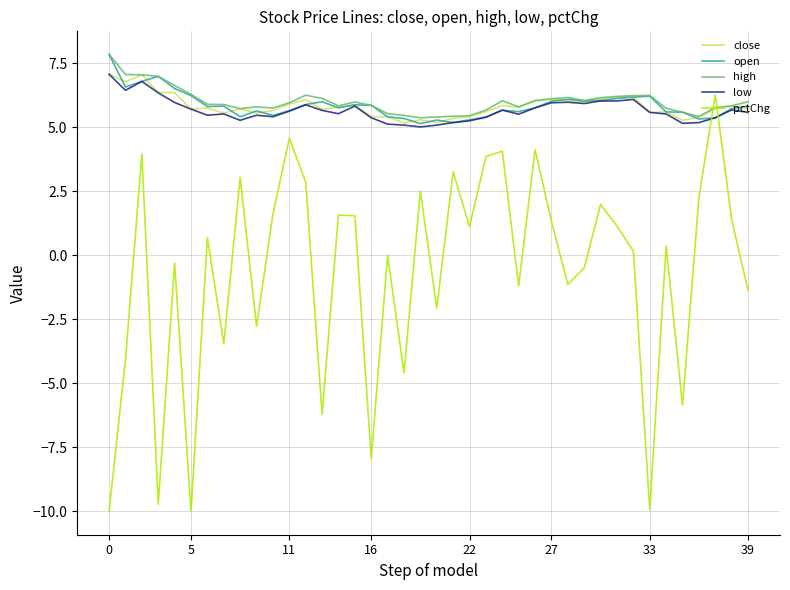

What is the maximum value for close?

7.1